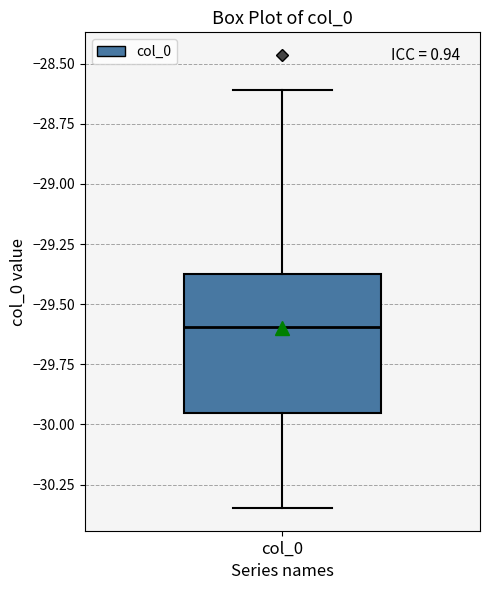

Read this box plot against the y-axis: the position of the median line, the range covered by the box, and the ends of both whiskers. The values are not printed on the chart, so give them approximately, as read against the axis.

median -29.60, box -29.95 to -29.40, whiskers -30.35 to -28.60